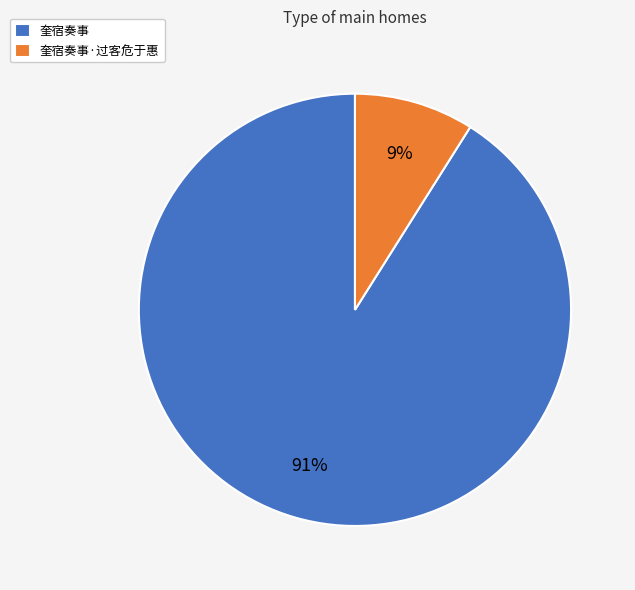

How many segments does this pie chart have?

2